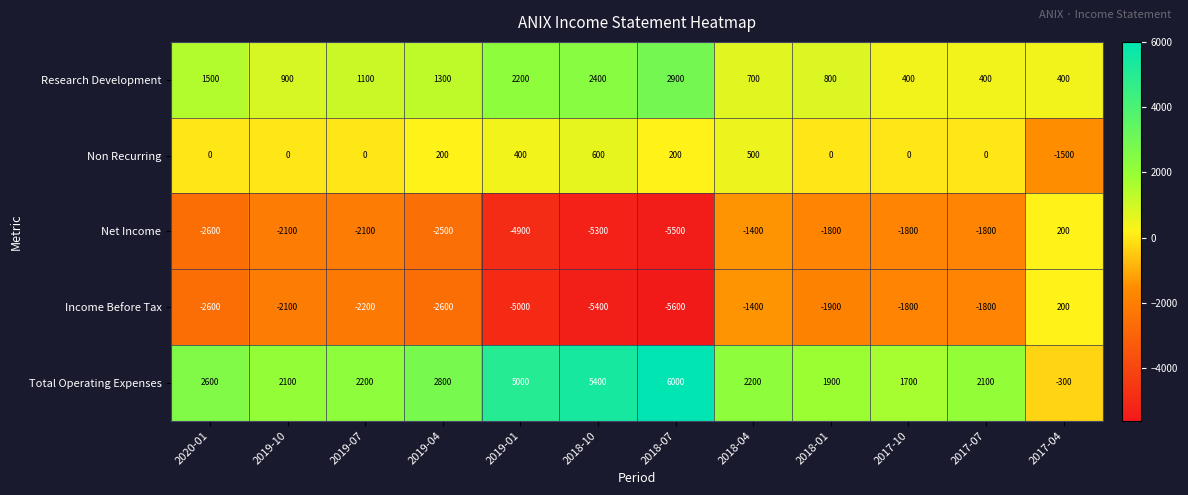

Between 2019-10 and 2019-04, which series saw the biggest shift?

Total Operating Expenses